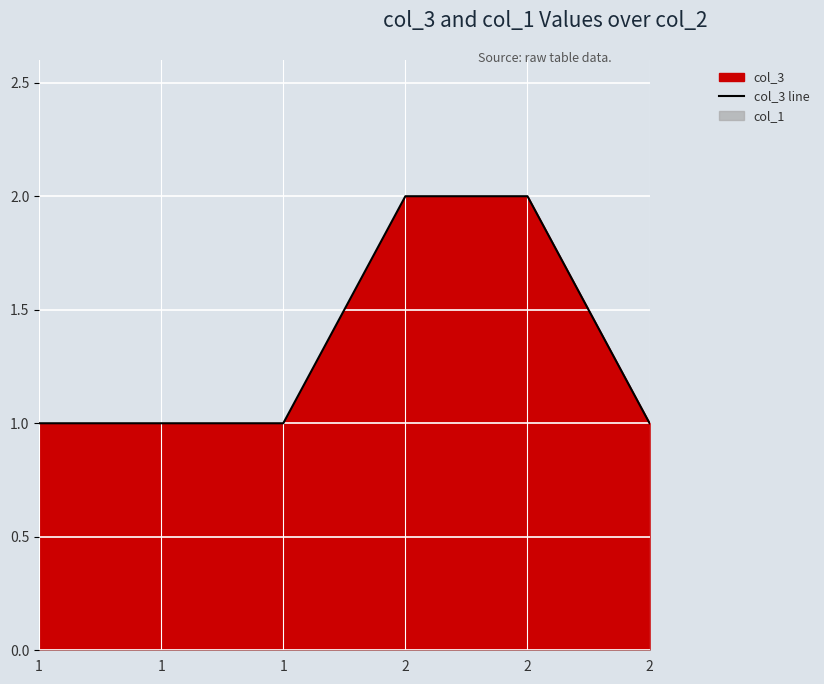

Which label corresponds to the smallest value in the chart?

1